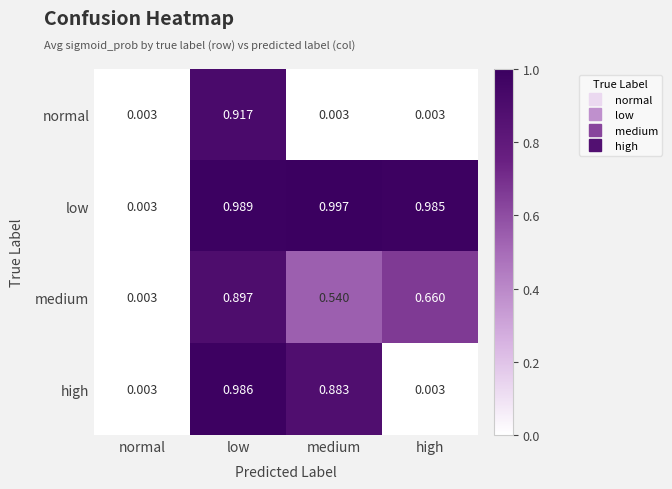

Which category has the highest value across all series?

medium